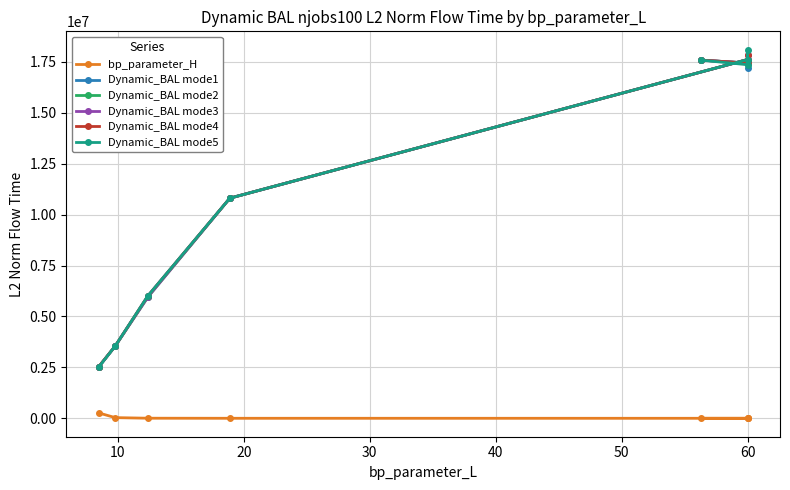

Reading left to right, what are all the values shown in this chart?

bp_parameter_H: 262144.0	32768.0	4096.0	512.0	12.0	24.0	18.0	64.0
Dynamic_BAL mode1: 2524455.5	3547450.1	6017435.5	10810298.5	17618235.4	17201972.5	17446599.7	17590370.1
Dynamic_BAL mode2: 2539128.2	3547450.1	5959230.2	10810298.5	17618235.4	17393786.4	17446599.7	17590370.1
Dynamic_BAL mode3: 2539128.2	3547450.1	5959230.2	10810298.5	17618235.4	17820085.6	17446599.7	17590370.1
Dynamic_BAL mode4: 2539128.2	3547450.1	6017435.5	10810298.5	17618235.4	17819703.1	17446599.7	17590370.1
Dynamic_BAL mode5: 2524455.5	3547450.1	6017435.5	10810298.5	17618235.4	18099293.3	17363648.8	17590370.1